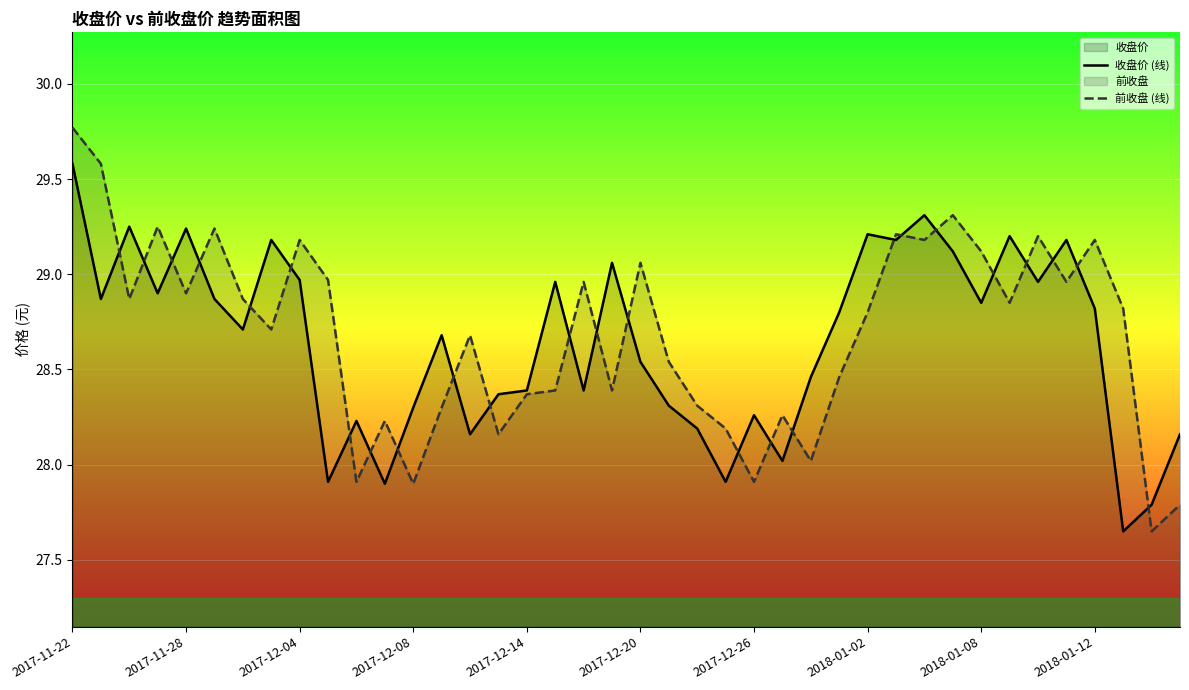

Which series has the largest range (max minus min)?

前收盘 (线)